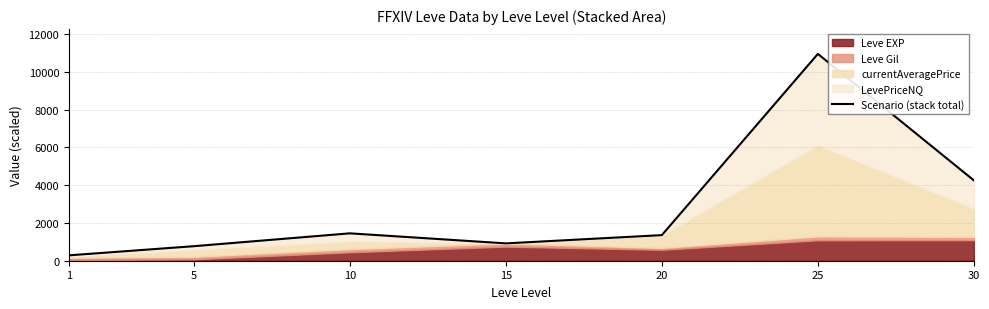

What is the change in value from 15 to 30?

+3336.5